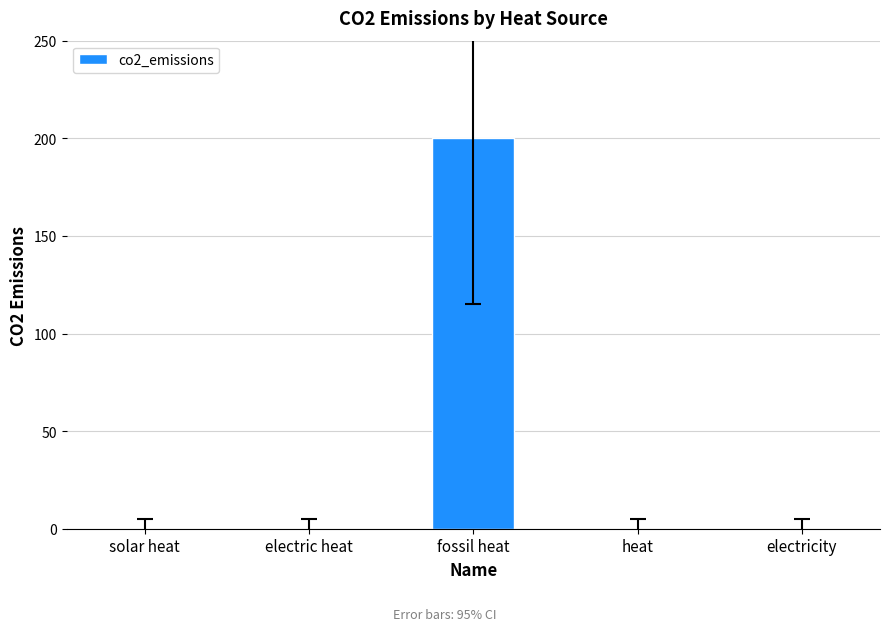

Reading left to right, extract all data points from this chart.

solar heat=0	electric heat=0	fossil heat=200	heat=0	electricity=0